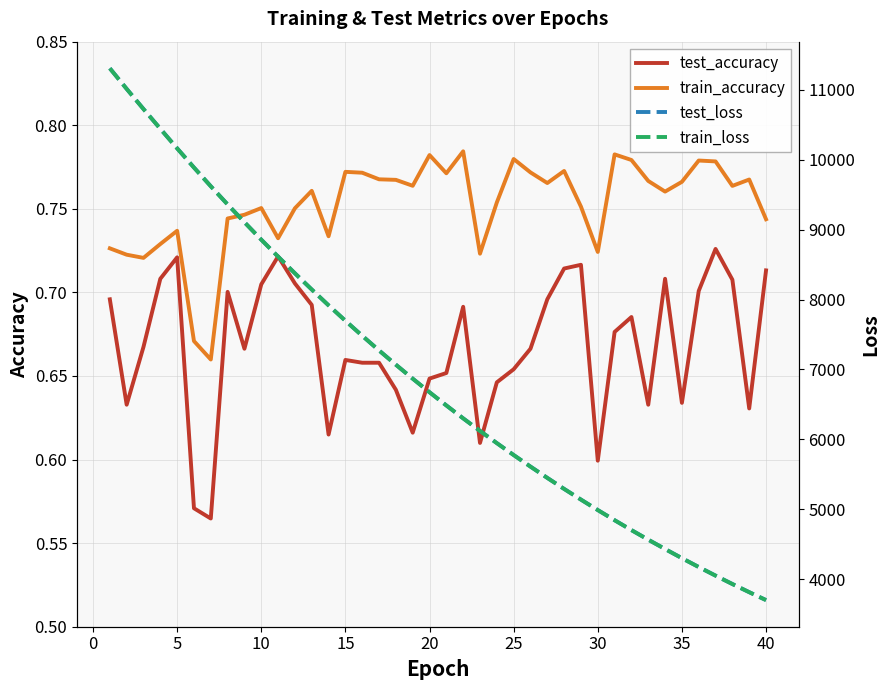

The value of train_accuracy at 25 is 0.2. True or false?

False